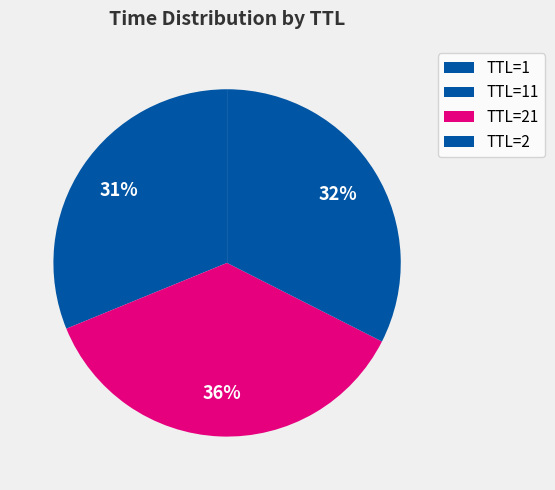

Combined, what portion of the pie is TTL=1 and TTL=11?

30.3%